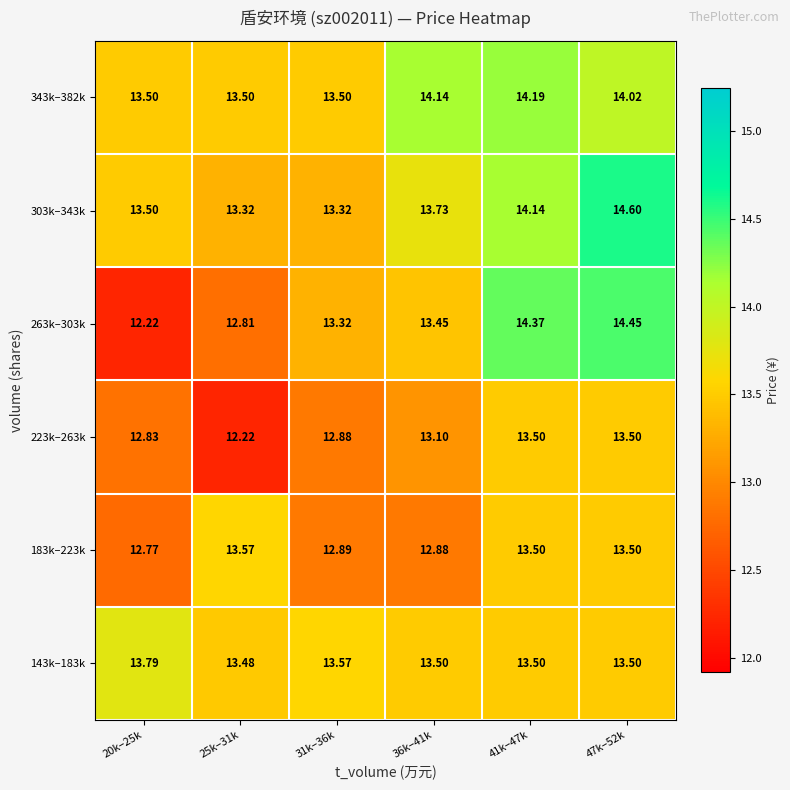

Is the value of 183k–223k at 25k–31k greater than the value of 263k–303k at 20k–25k?

Yes